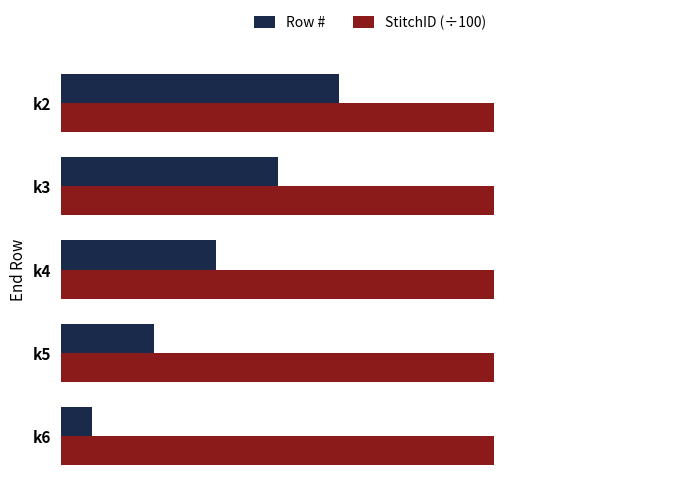

What are all the series names shown in the legend?

Row #, StitchID (÷100)